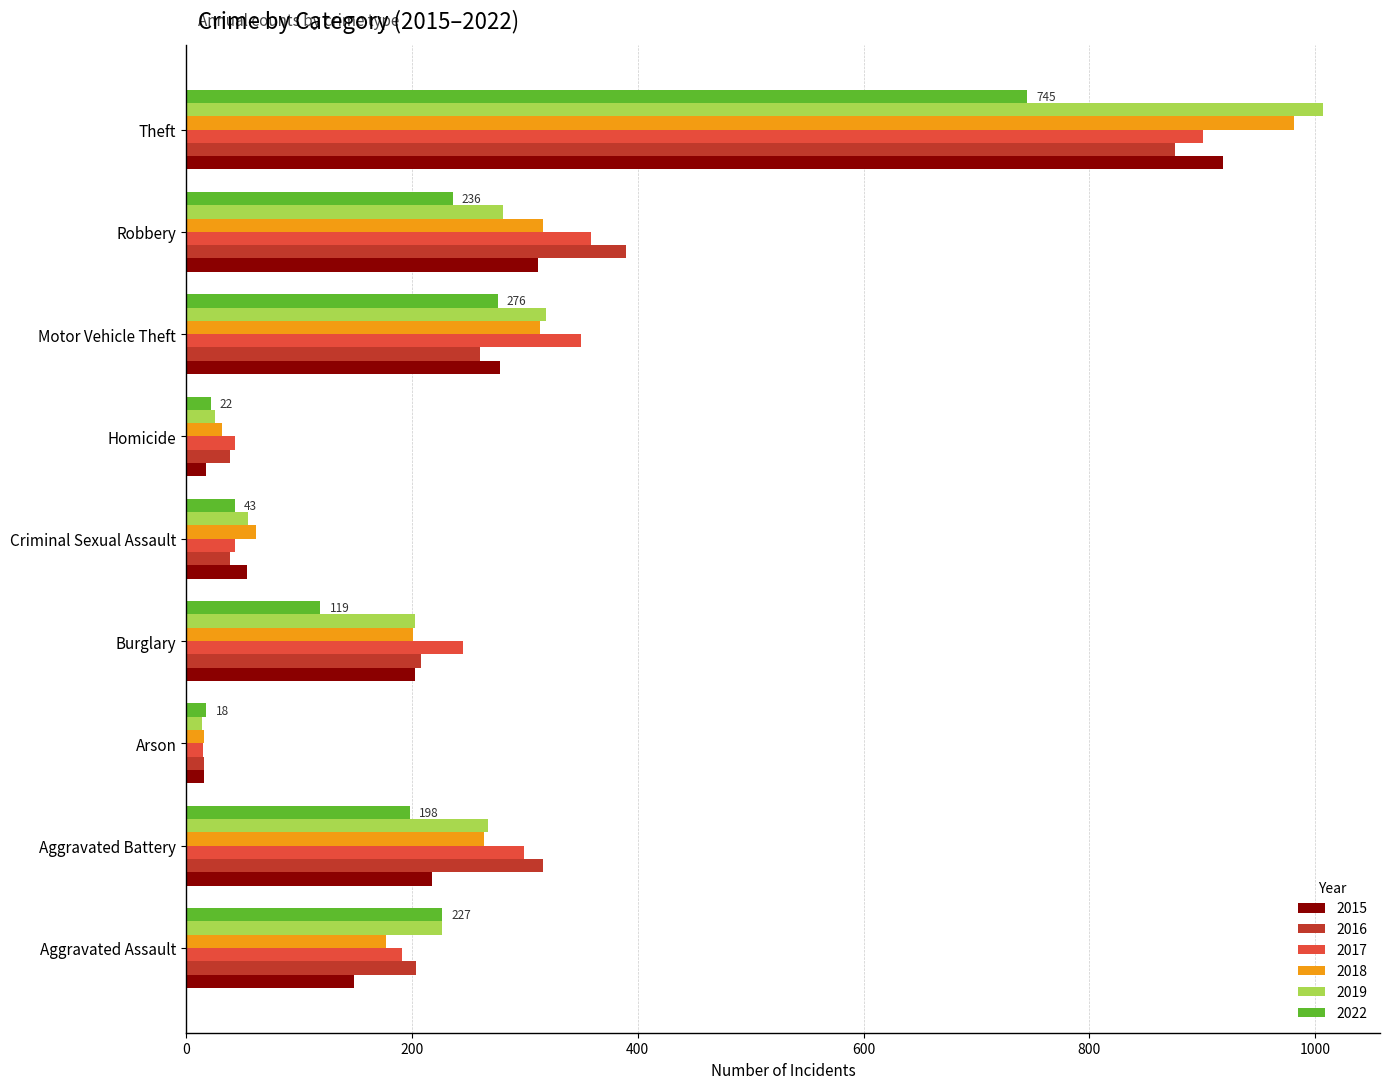

Read the 2015 value at Robbery.

312